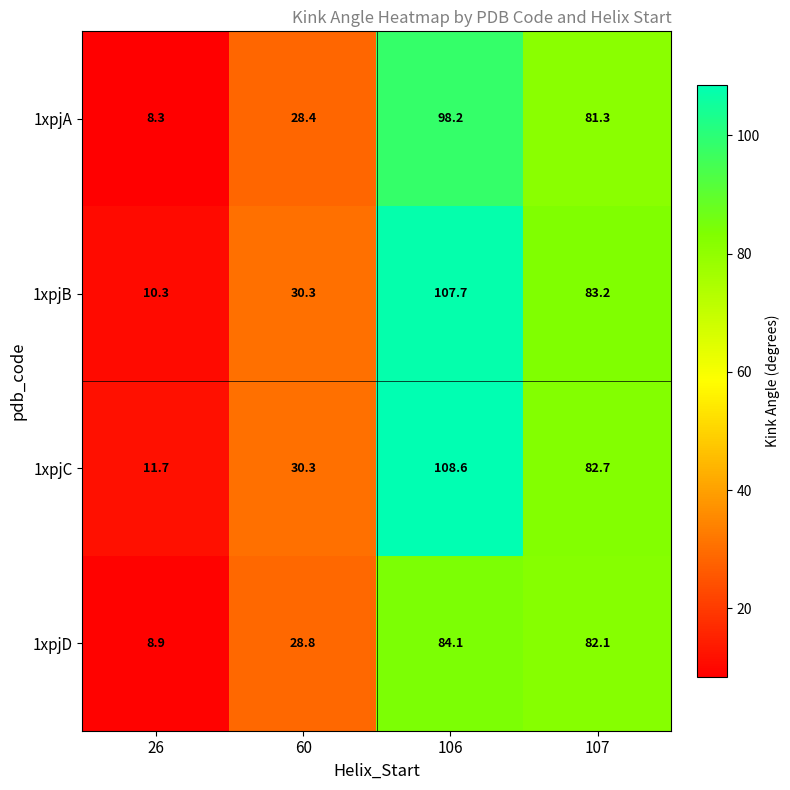

What is the average value of the 1xpjC series?

58.3